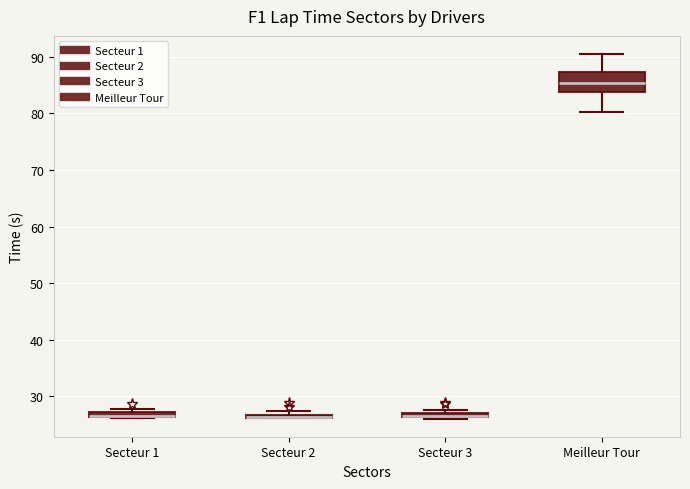

Comparing the boxes themselves (not the whiskers), which one is the tallest?

Meilleur Tour